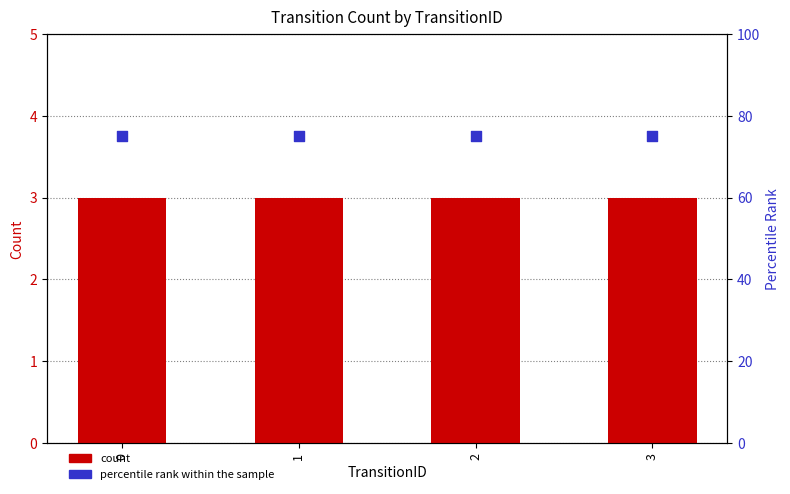

Which series contains the highest Y value?

percentile rank within the sample